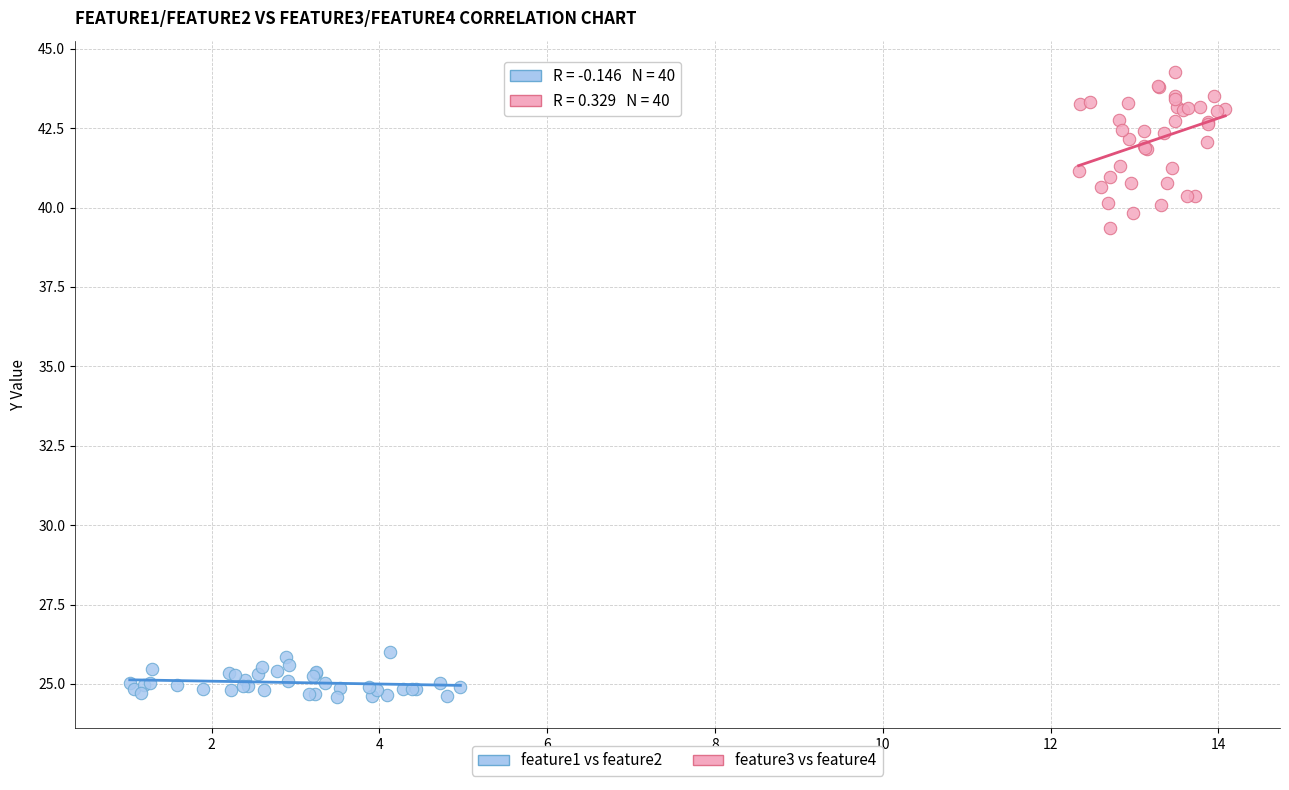

Which series contains the lowest Y value?

feature1 vs feature2